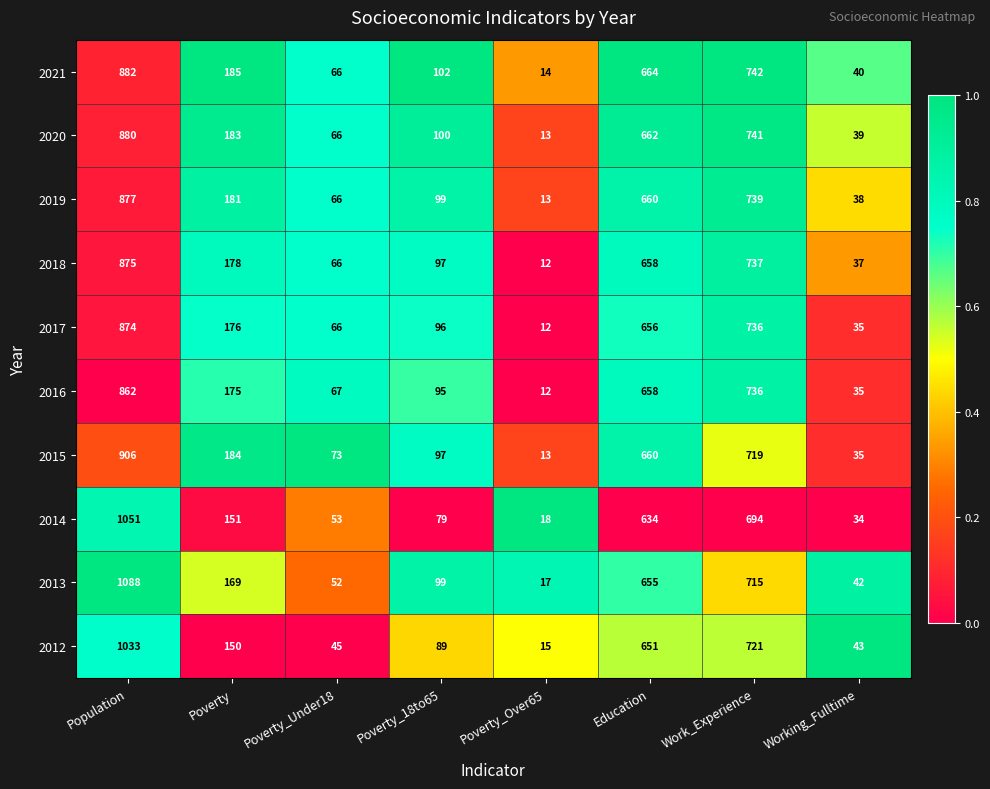

How many categories are shown in the chart?

8